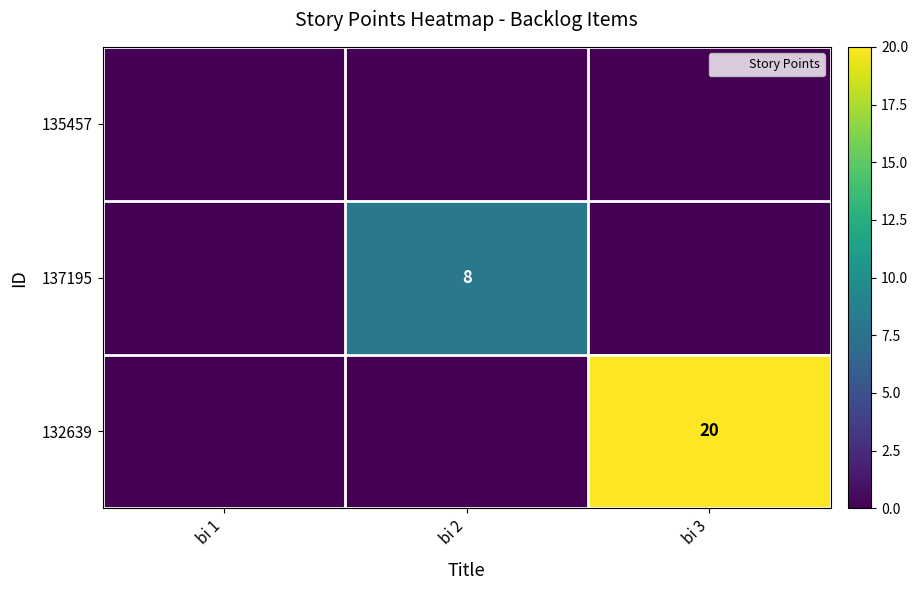

How many distinct data groups are displayed?

3